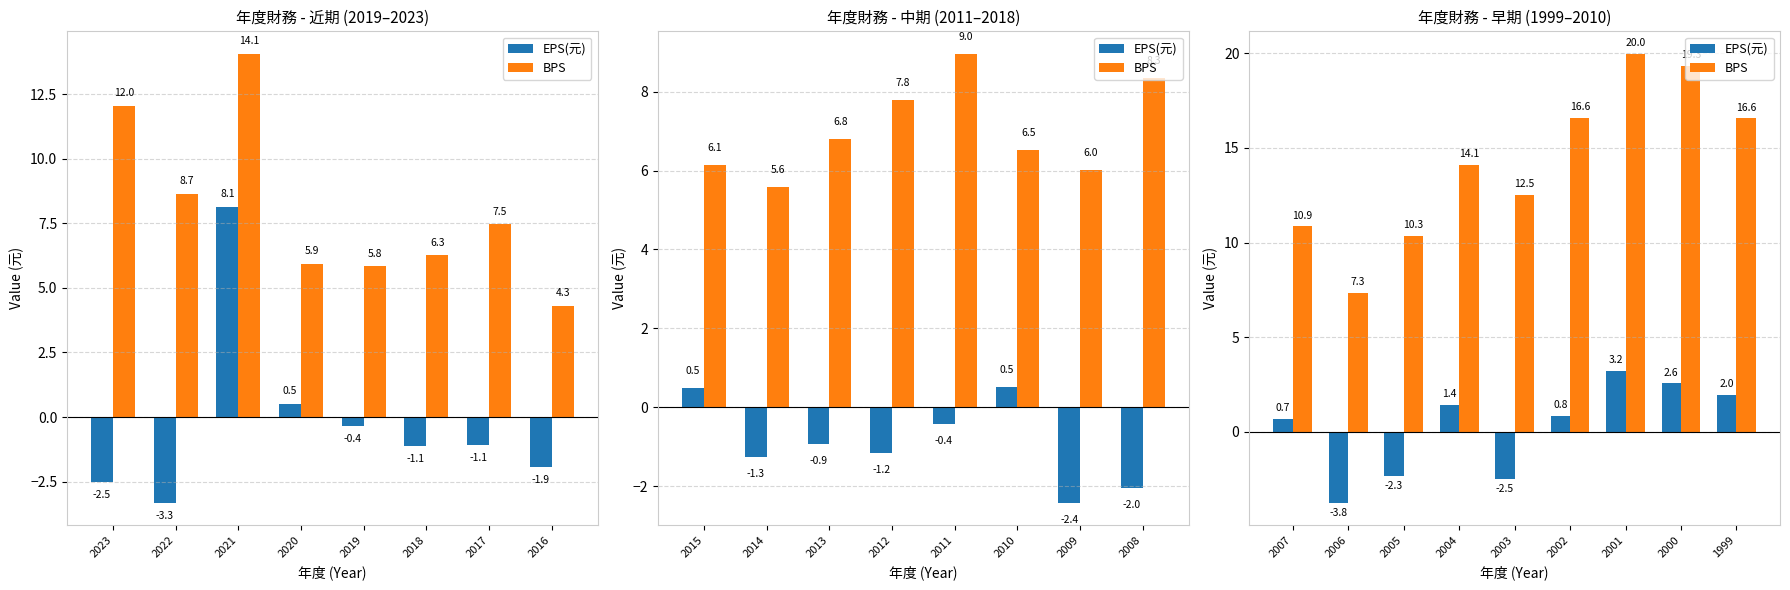

Is the value of EPS(元) at 2004 greater than the value of BPS at 2002?

No